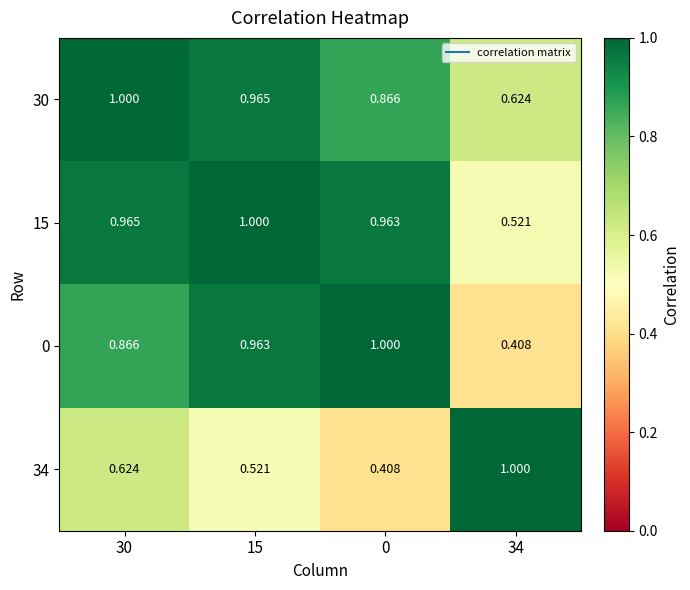

Is the value of 30 at 15 greater than the value of 15 at 34?

Yes